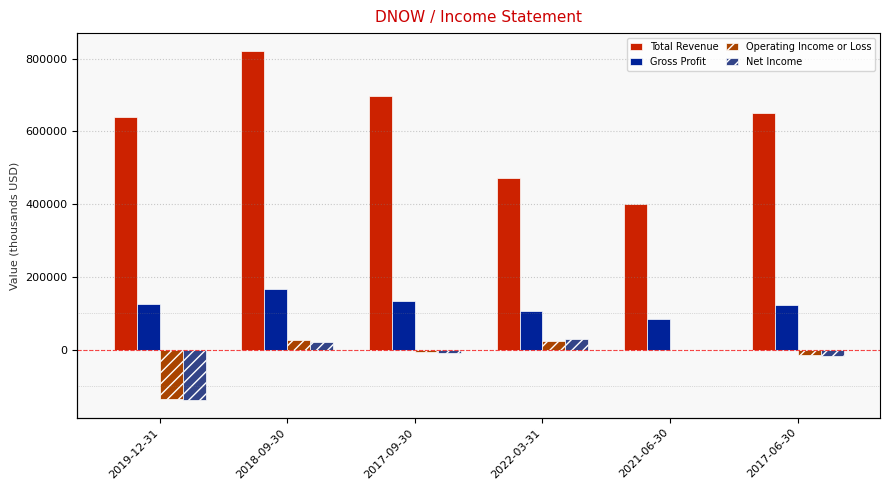

What is the total value across all series at 2021-06-30?

483000